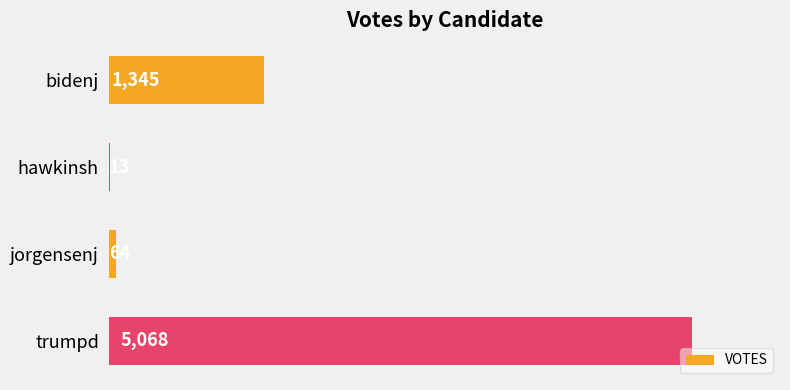

Reading top to bottom, what are all the values shown in this chart?

bidenj=1345	hawkinsh=13	jorgensenj=64	trumpd=5068